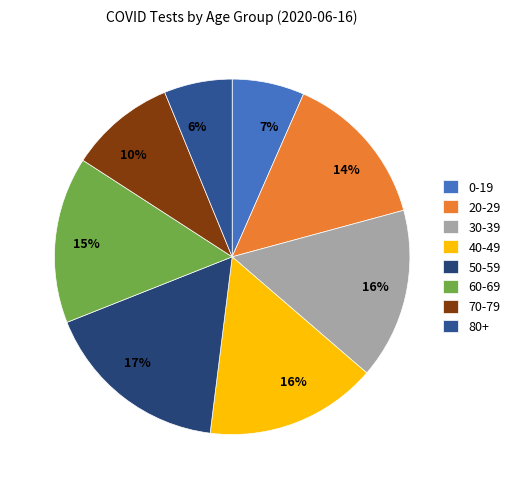

Is there a majority slice in this chart?

No